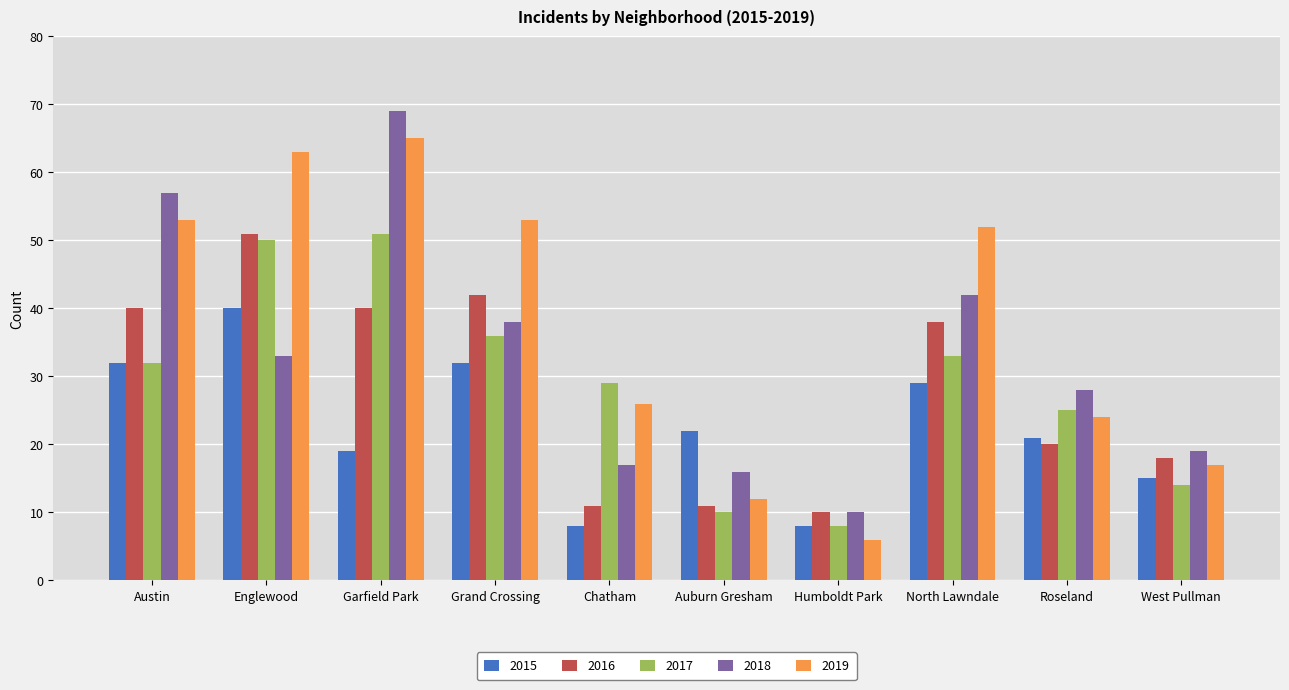

What is the average value of the 2017 series?

29